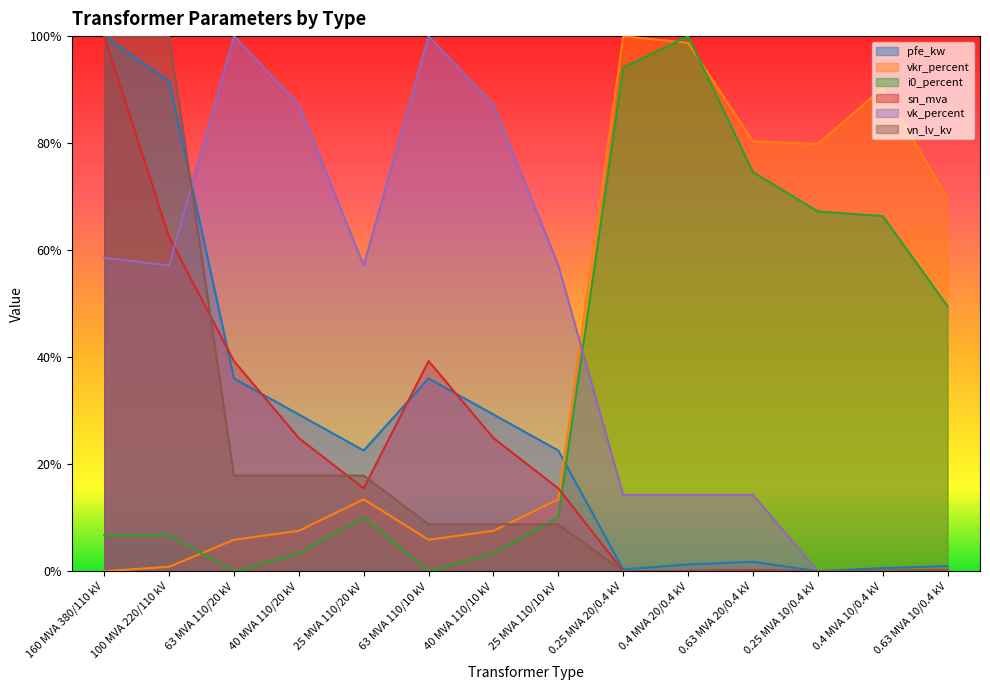

What is the value of the vn_lv_kv point at the 4th from the left?

0.2